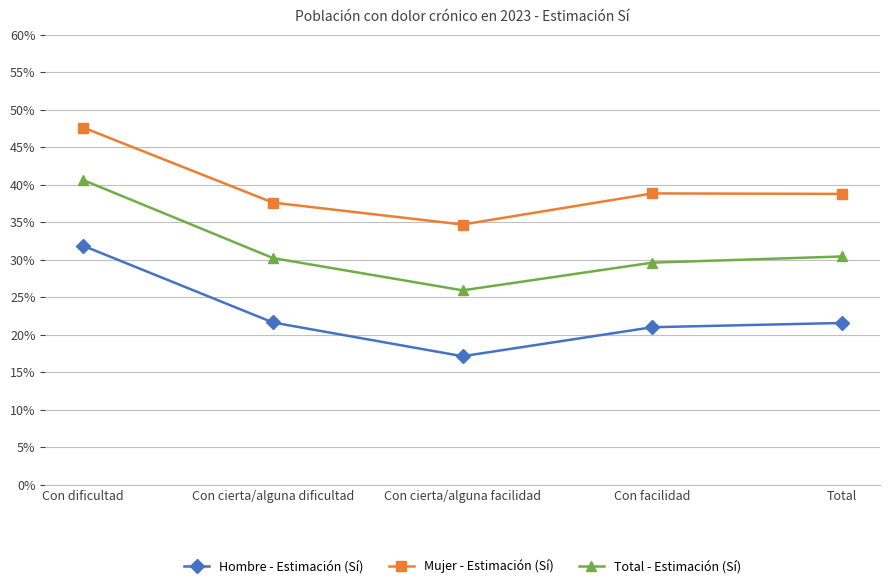

What is the value of the Hombre - Estimación (Sí) point at the 5th from the left?

0.2